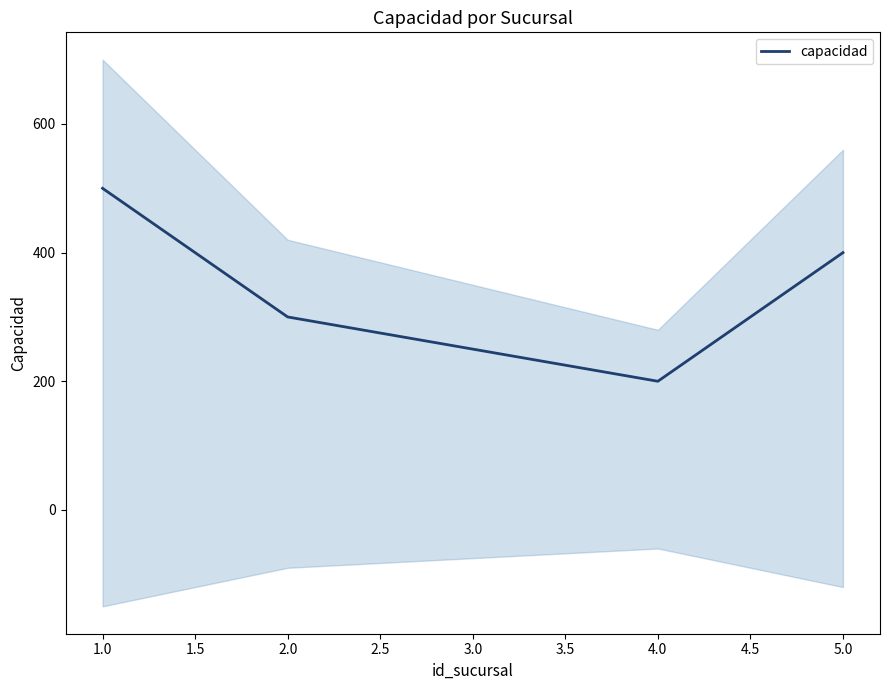

Reading left to right, what are all the values shown in this chart?

500	300	250	200	400